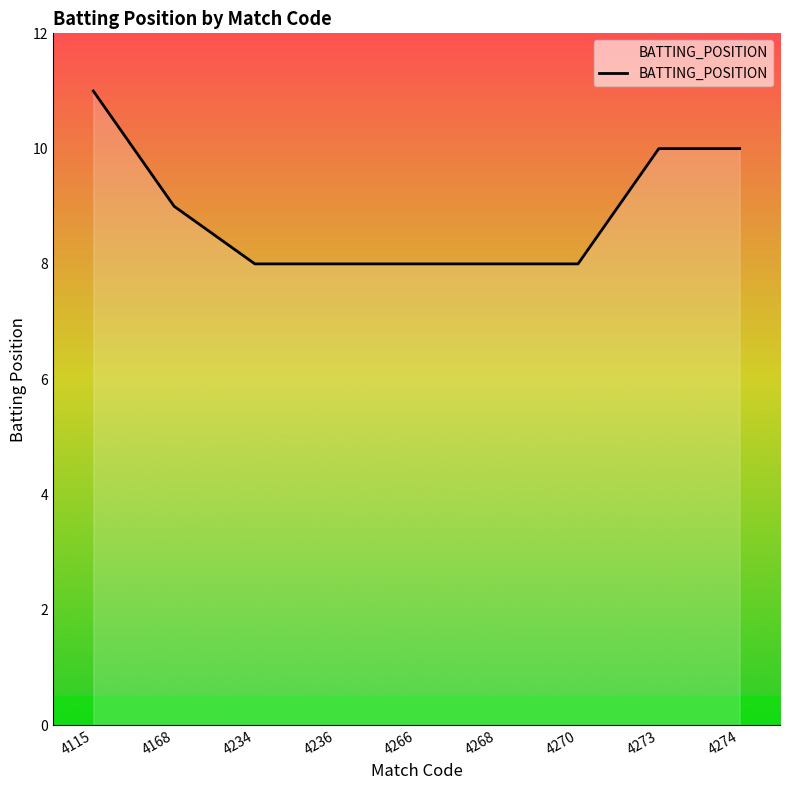

Where is the data nearest to the value 9?

4168